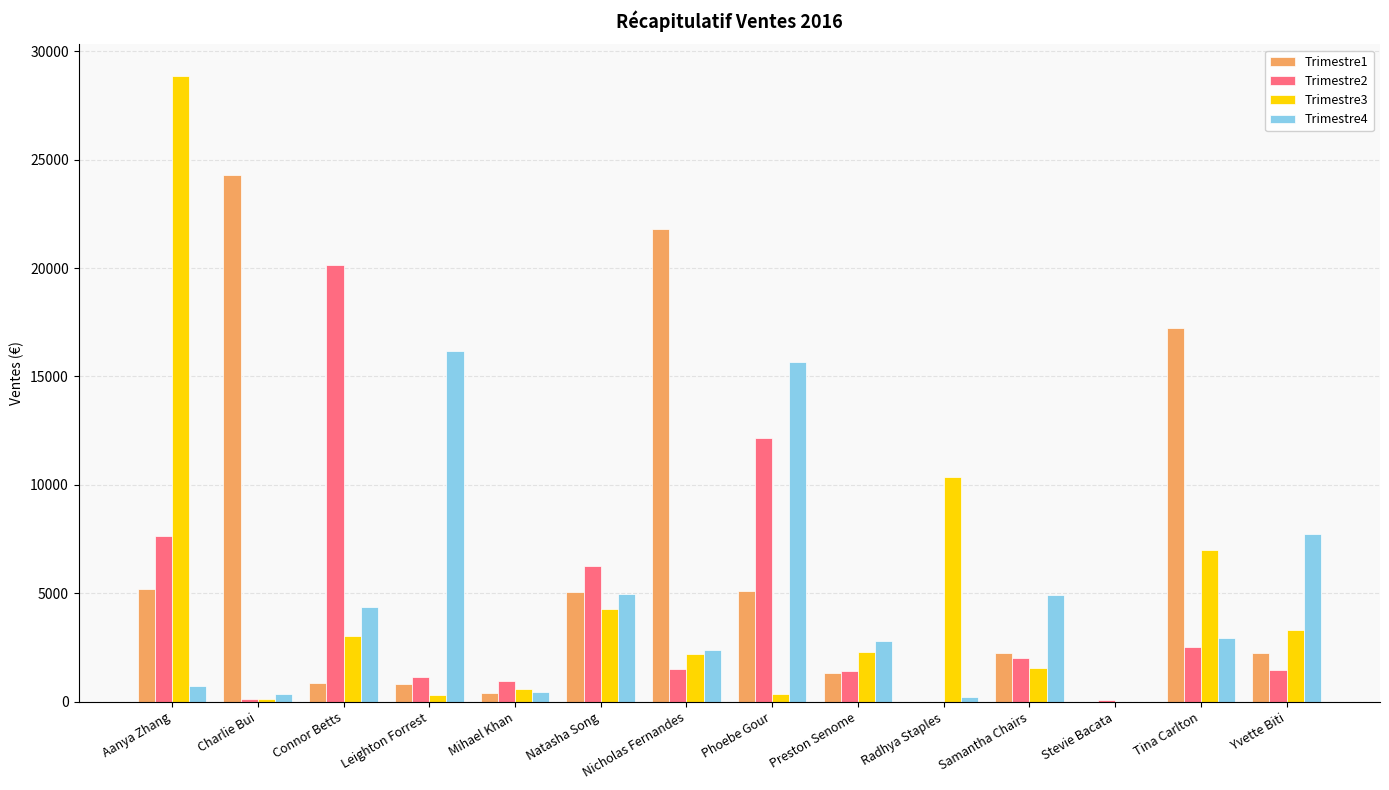

True or false: Trimestre4 has a value of 11203.6 at Yvette Biti.

False